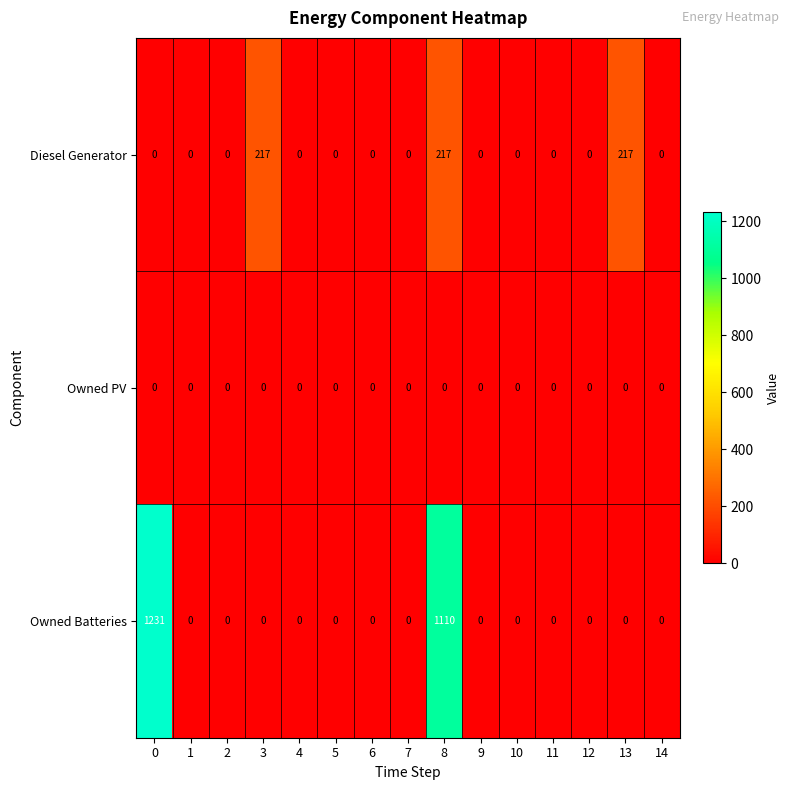

The Owned Batteries series shows 0 at 11. True or false?

True